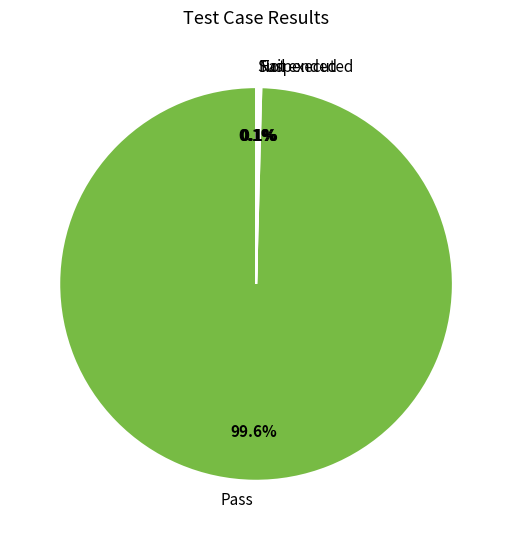

Which slice is the largest?

Pass